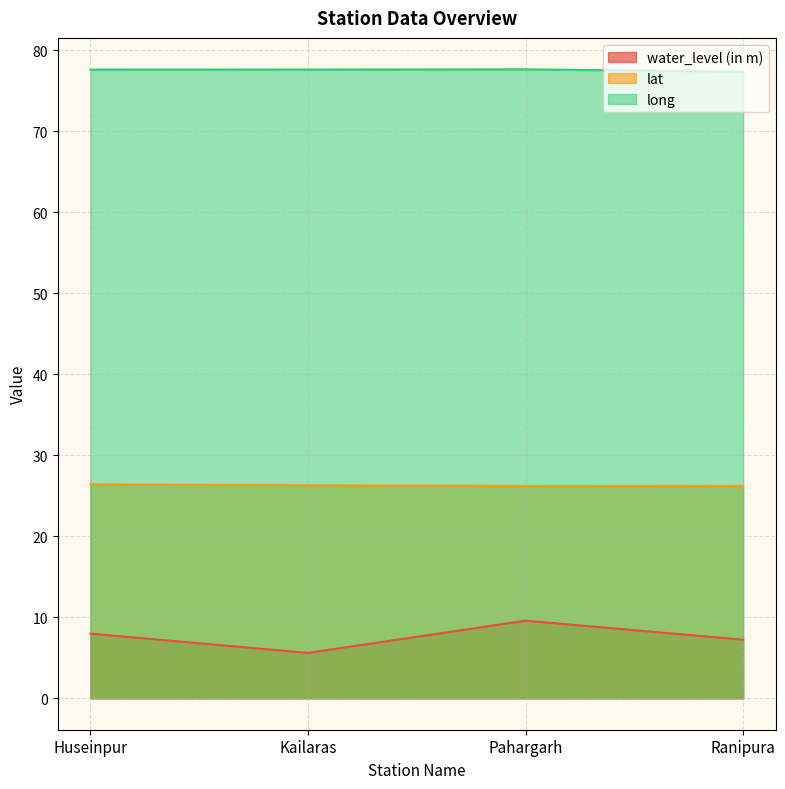

List the series in order of their overall mean, lowest first.

water_level (in m), lat, long